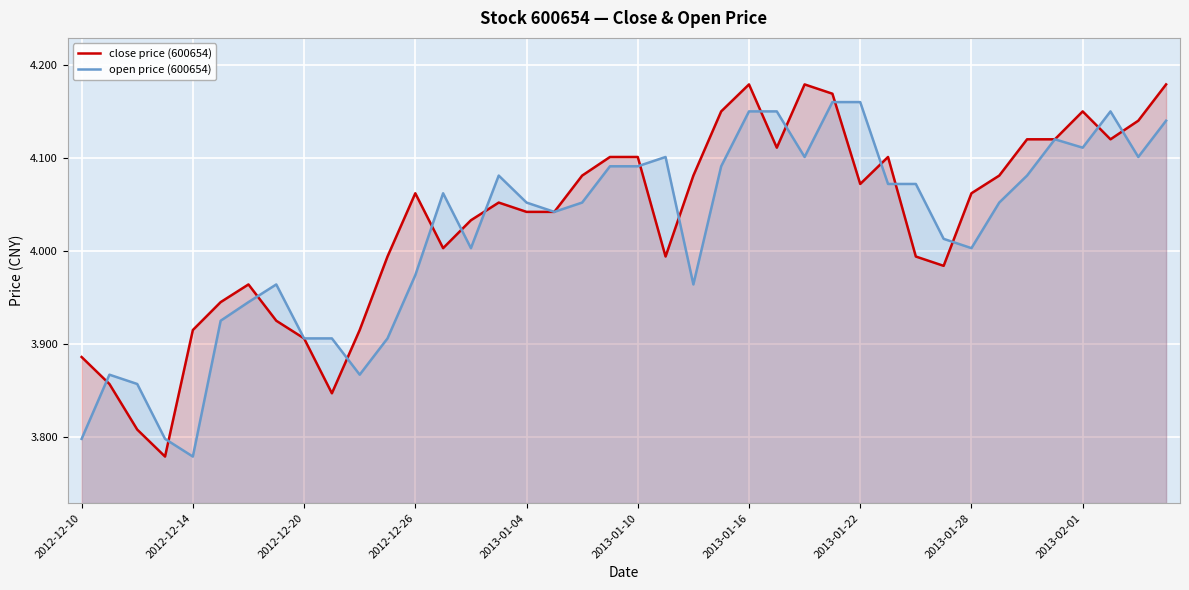

Which category has the lowest value in the open price (600654) series?

2012-12-14